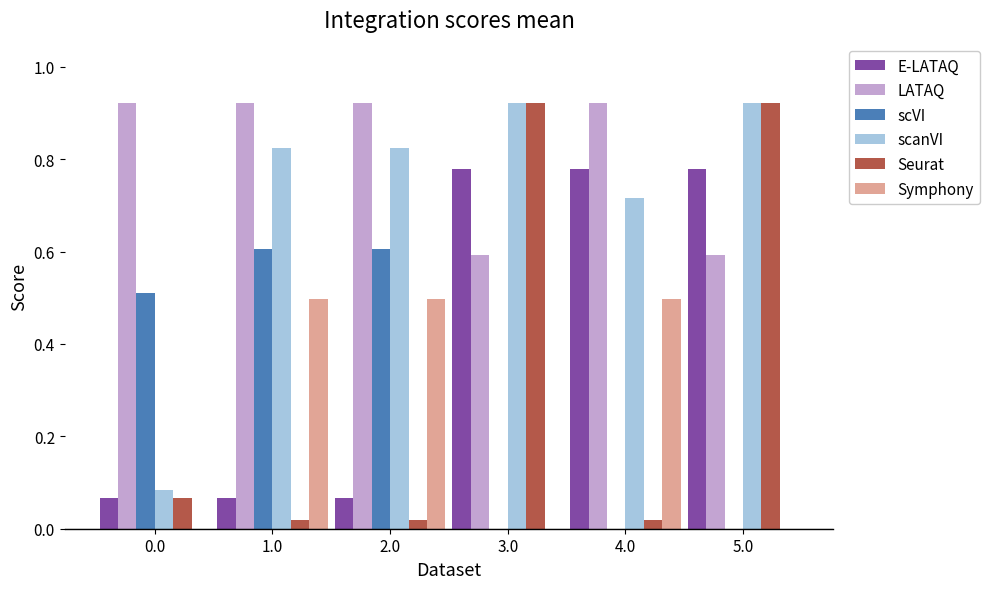

The Symphony series shows 0.3 at 3.0. True or false?

False